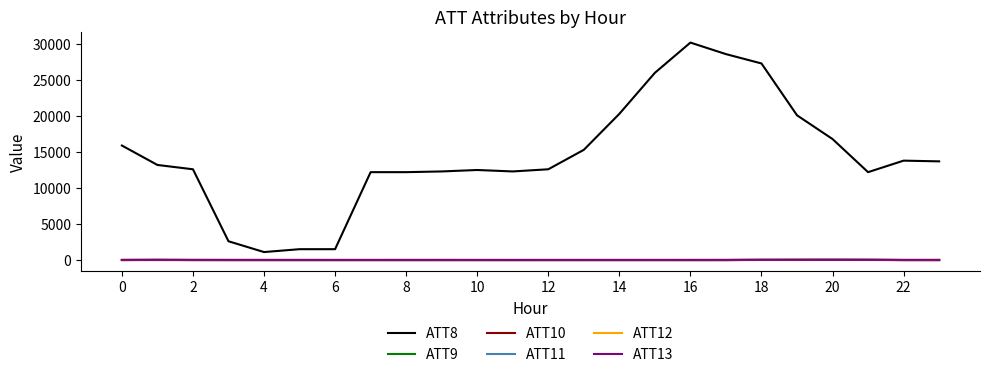

The value of ATT8 at 8 is 12200.0. True or false?

True